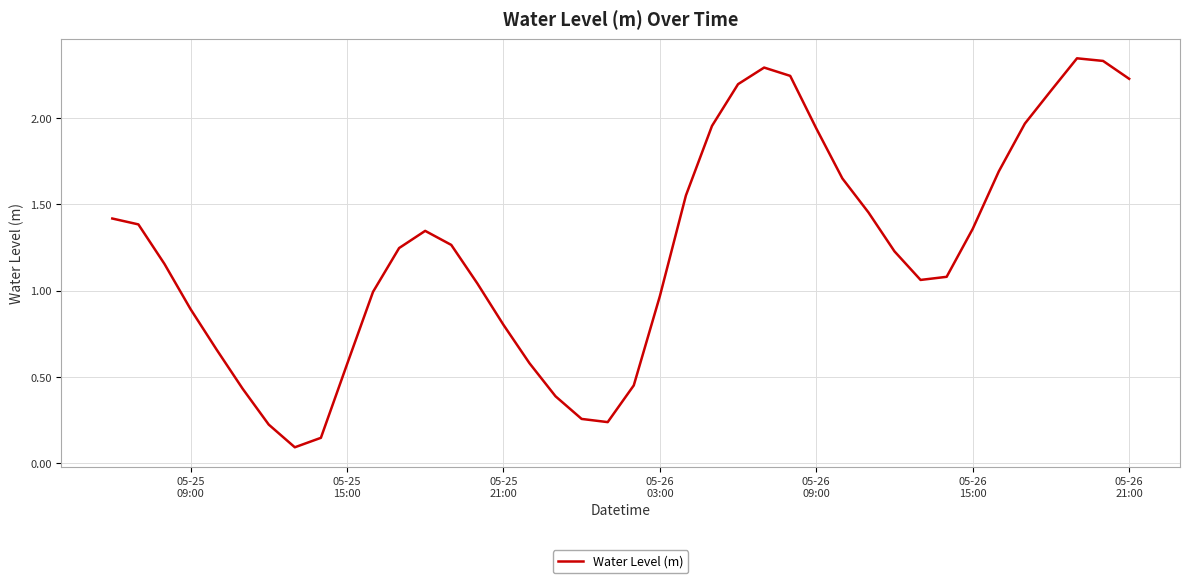

Does the chart display data point markers on the line(s)?

No